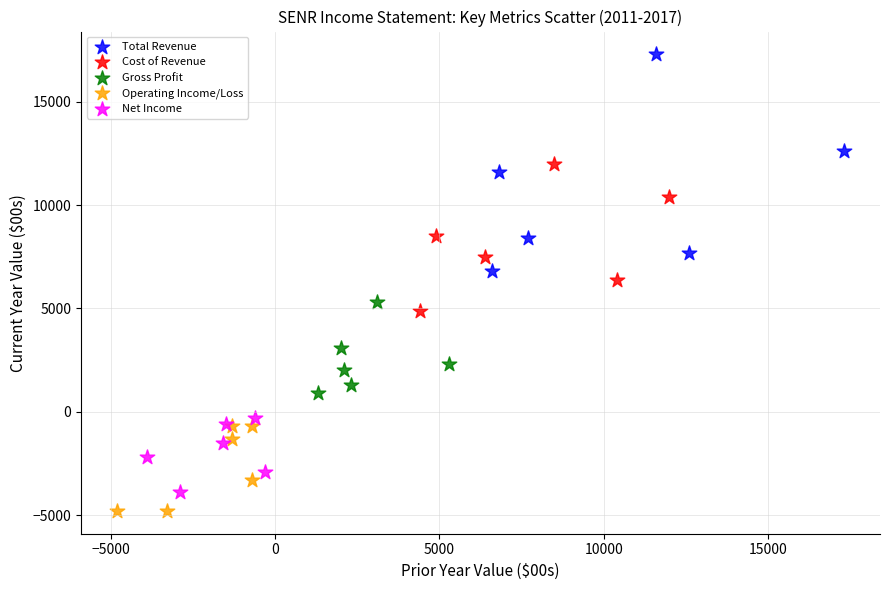

Which series has the widest spread of Y values?

Total Revenue